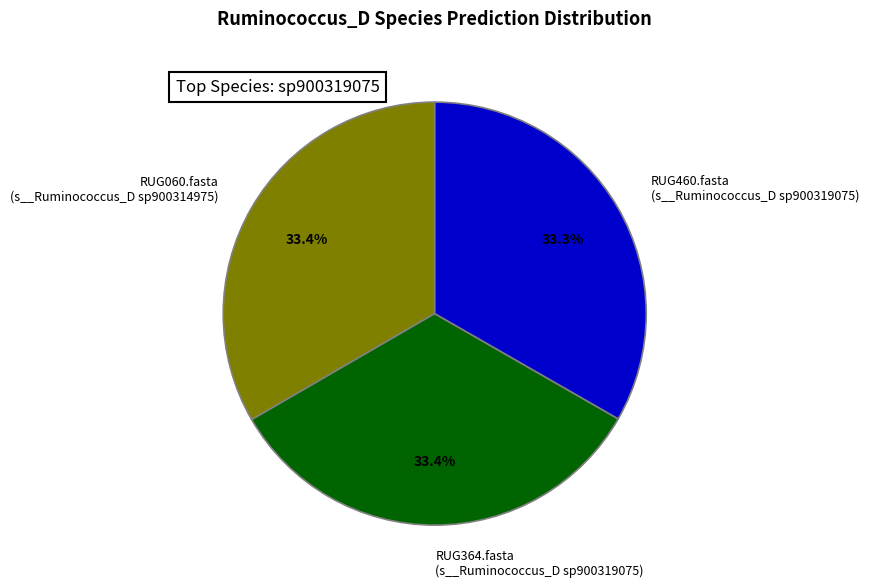

Count the number of slices in the pie.

3